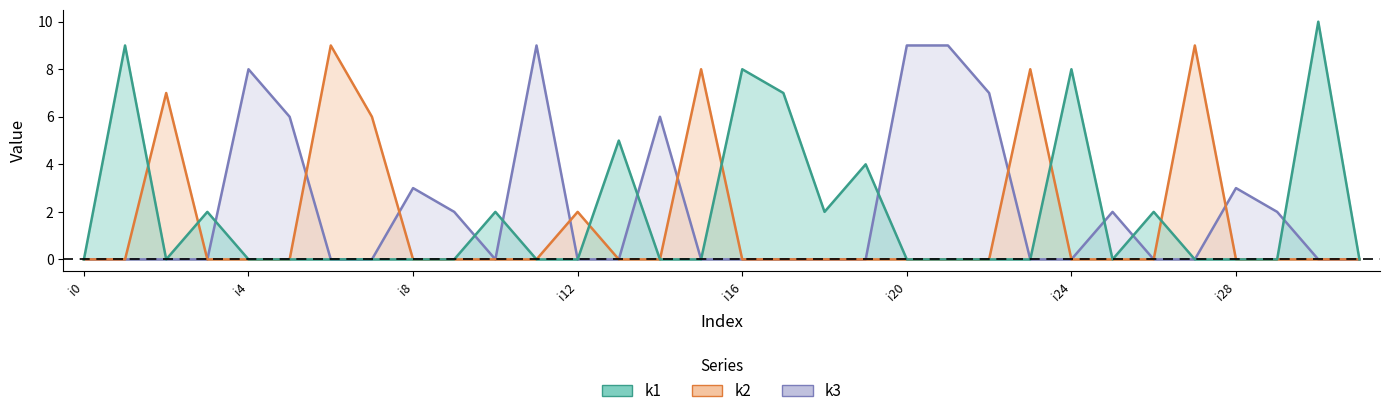

Which series has the largest total across all categories?

k3